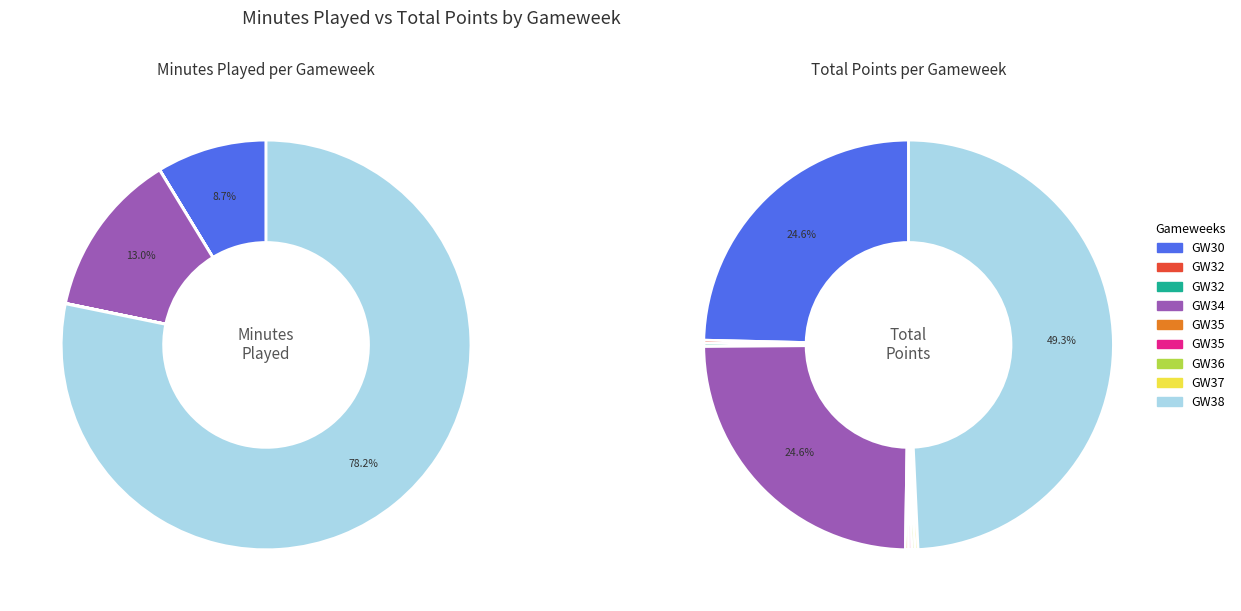

How many segments does this pie chart have?

9